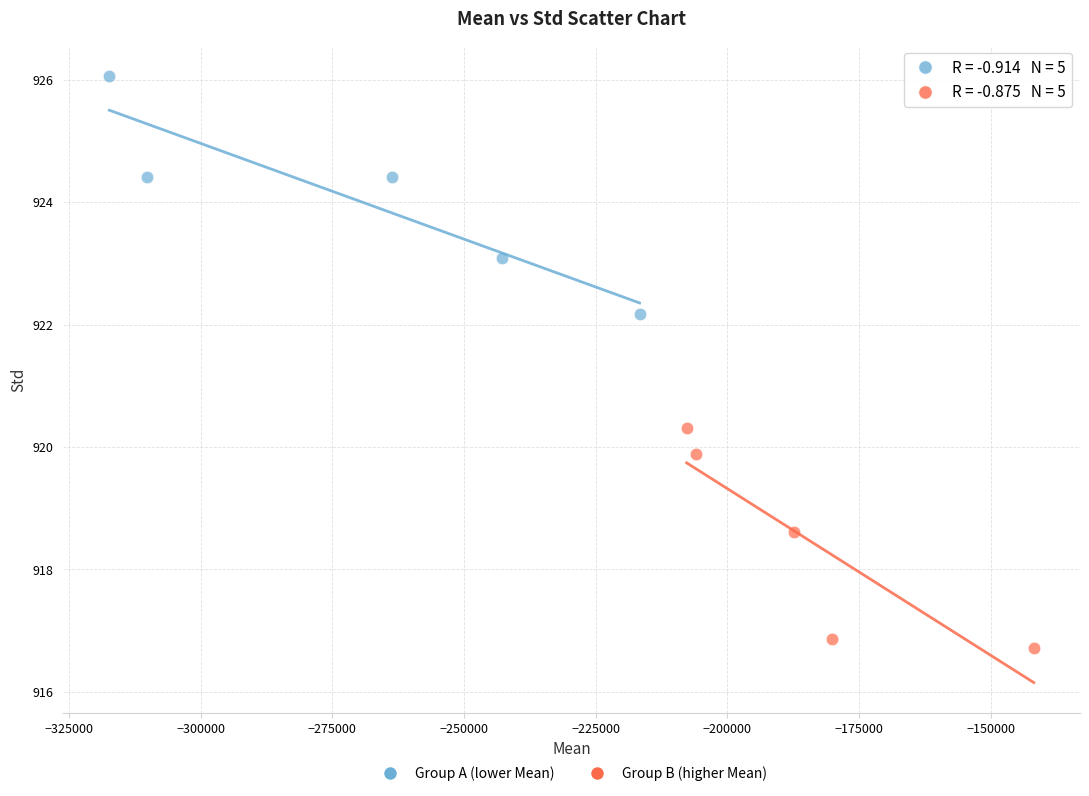

Which series has the largest Y range (max minus min)?

Group A (lower Mean)